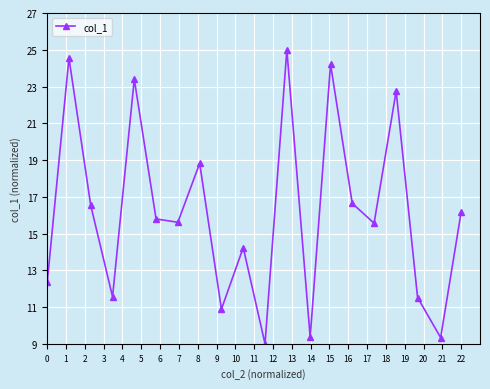

What is the difference between the maximum and second lowest values?

15.7